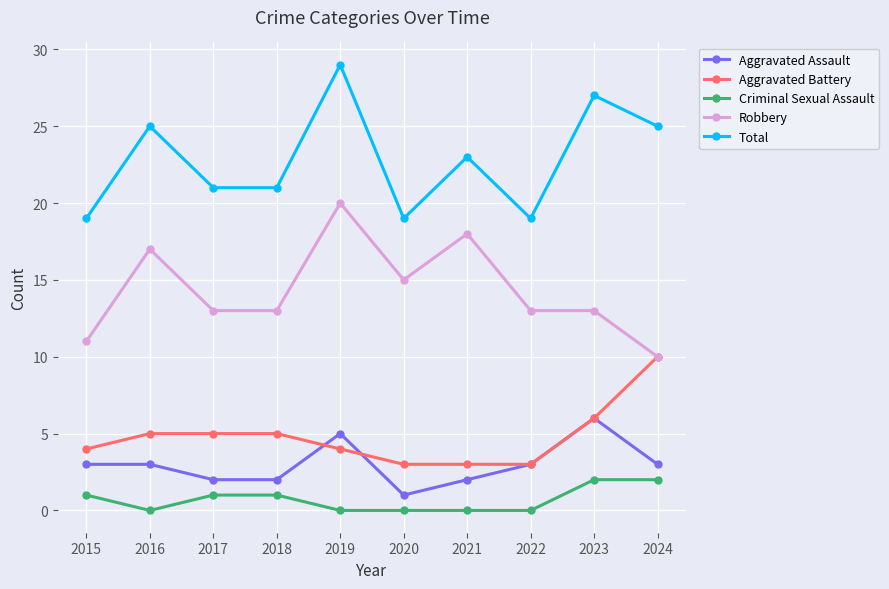

True or false: Criminal Sexual Assault and Robbery intersect in this chart.

False